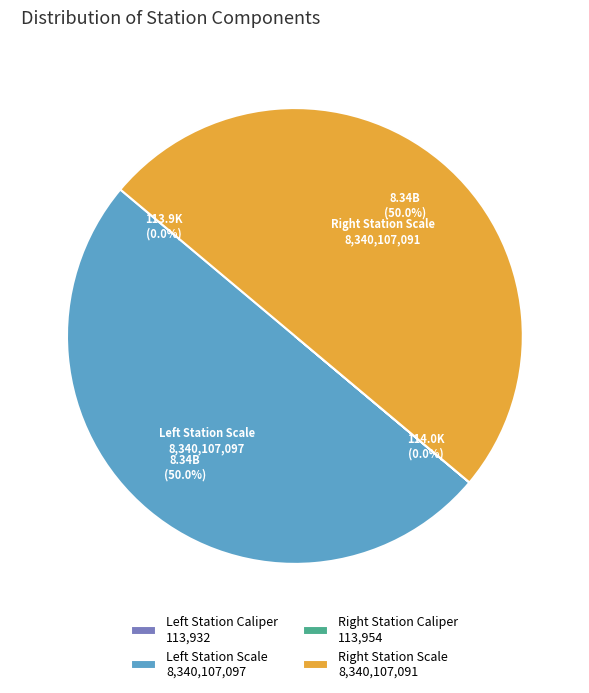

To the nearest percent, what is the average slice percentage?

25%